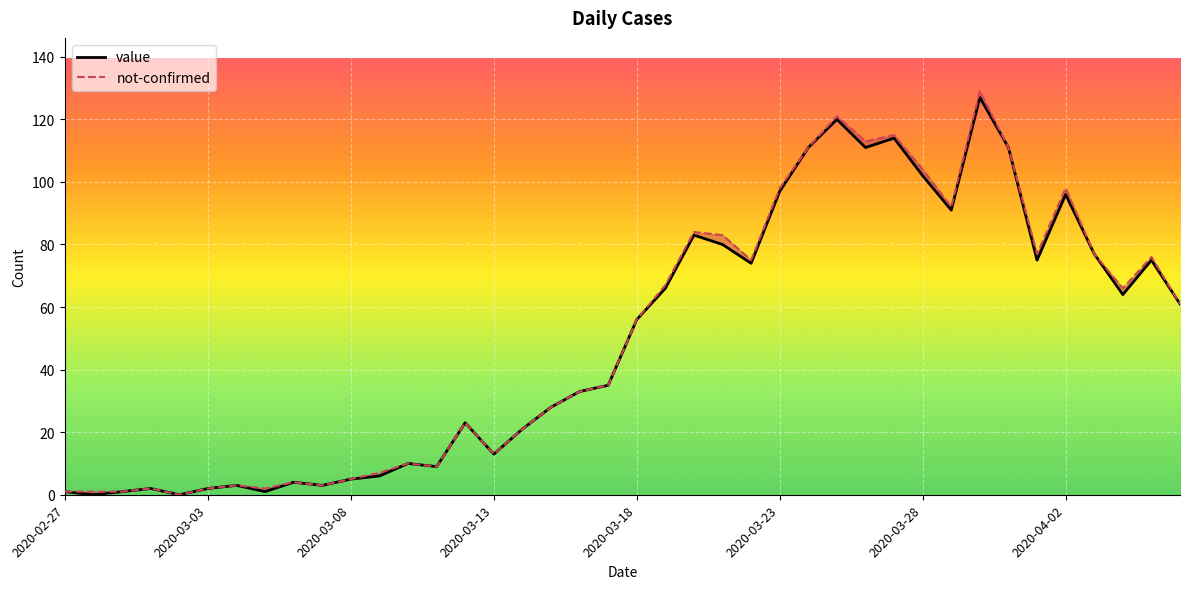

What is the greatest value displayed?

127